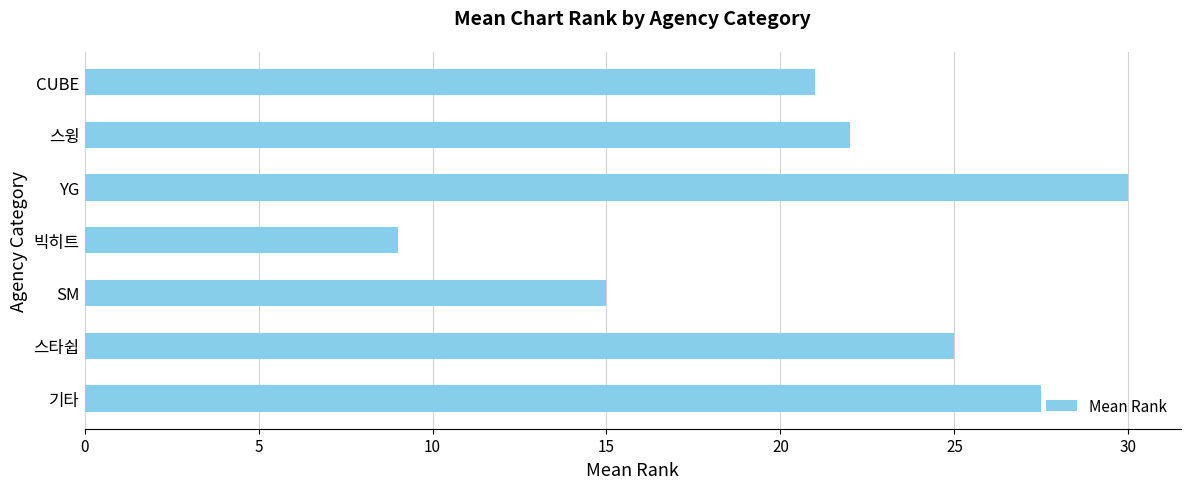

Count the number of data series in this chart.

1